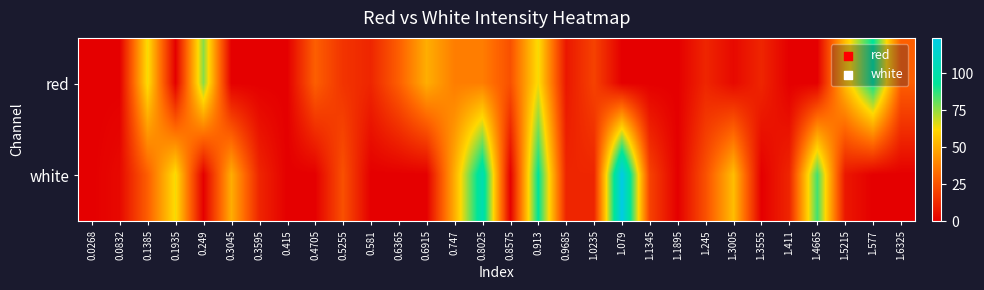

Rank the series by their maximum value, from lowest to highest.

red, white